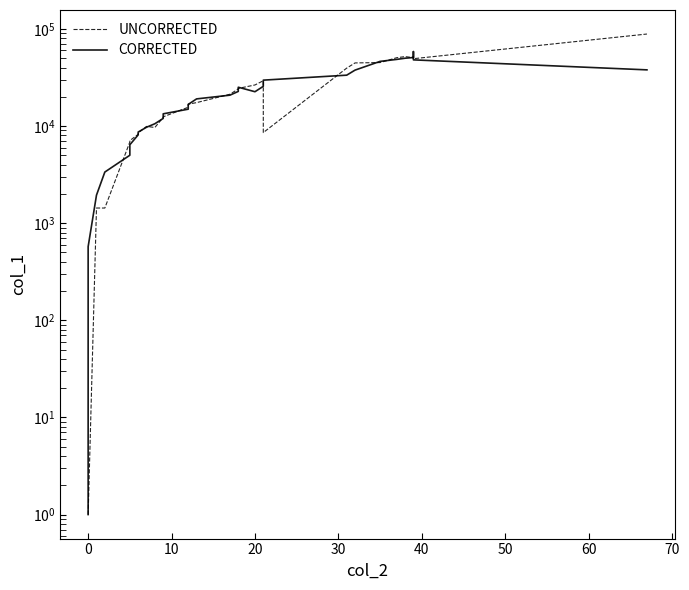

True or false: UNCORRECTED has more than 1 interior local peaks.

True